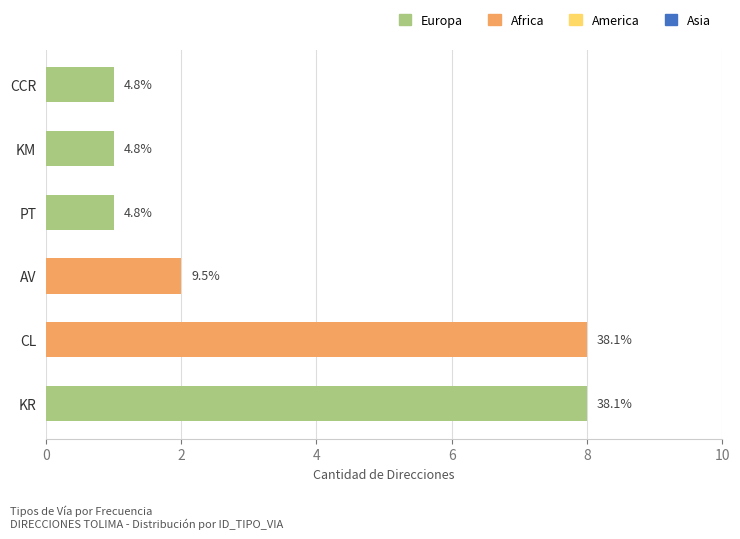

Which category has the highest value across all series?

KR